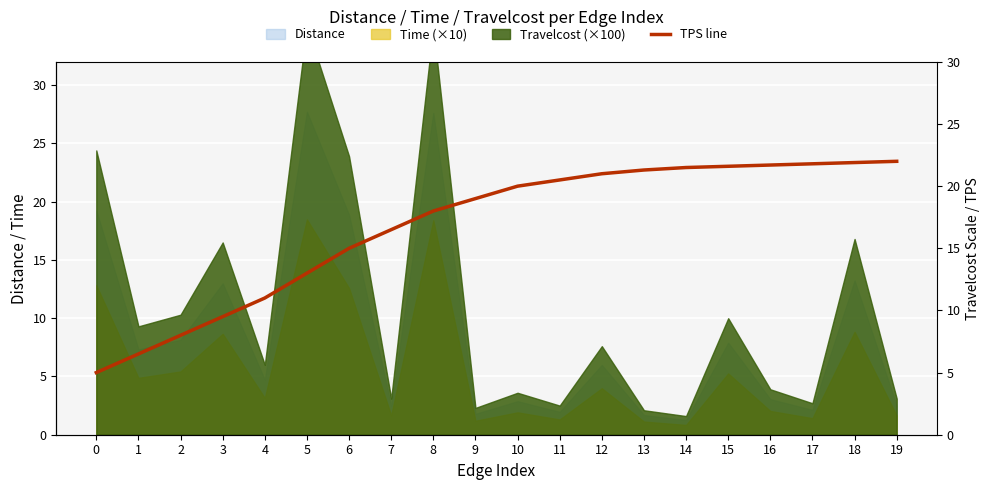

True or false: the data shows 20.0 at 10.

True